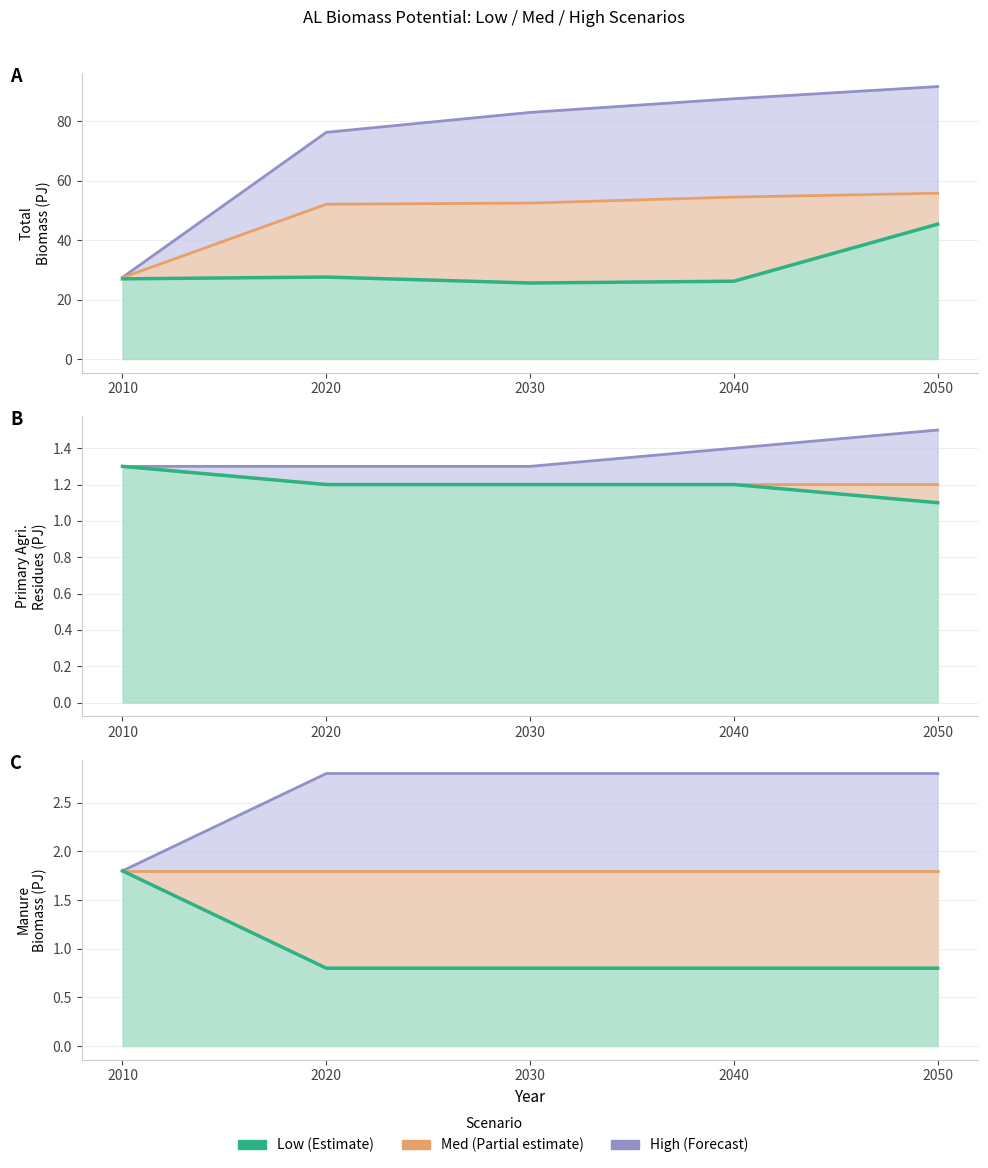

Rank the categories by Med value from highest to lowest.

2010, 2020, 2030, 2040, 2050